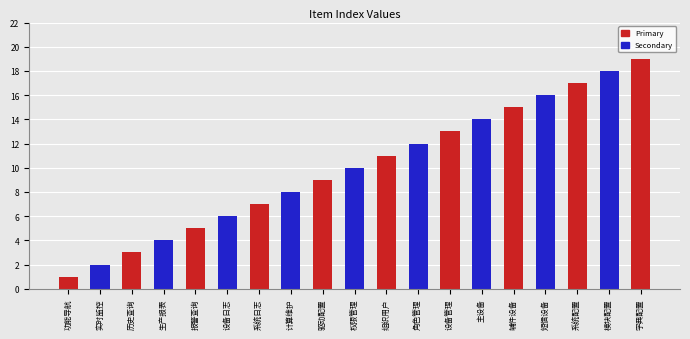

Which label corresponds to the largest value in the chart?

字典配置